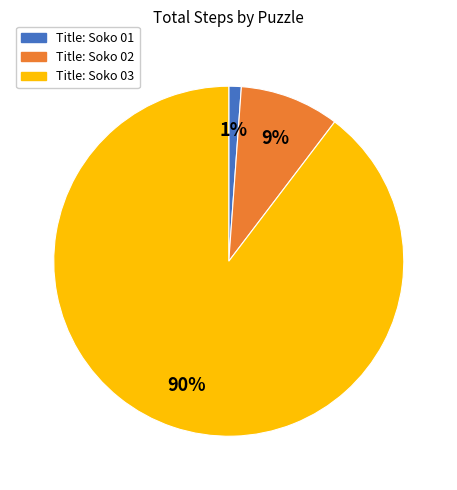

Does Title: Soko 03 account for over 50% of the chart?

Yes